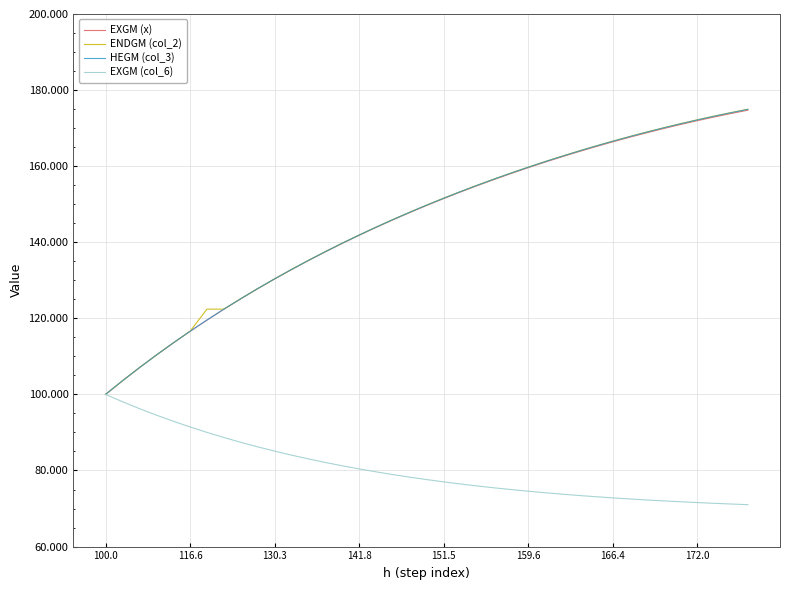

Which series has the widest spread of values?

ENDGM (col_2)